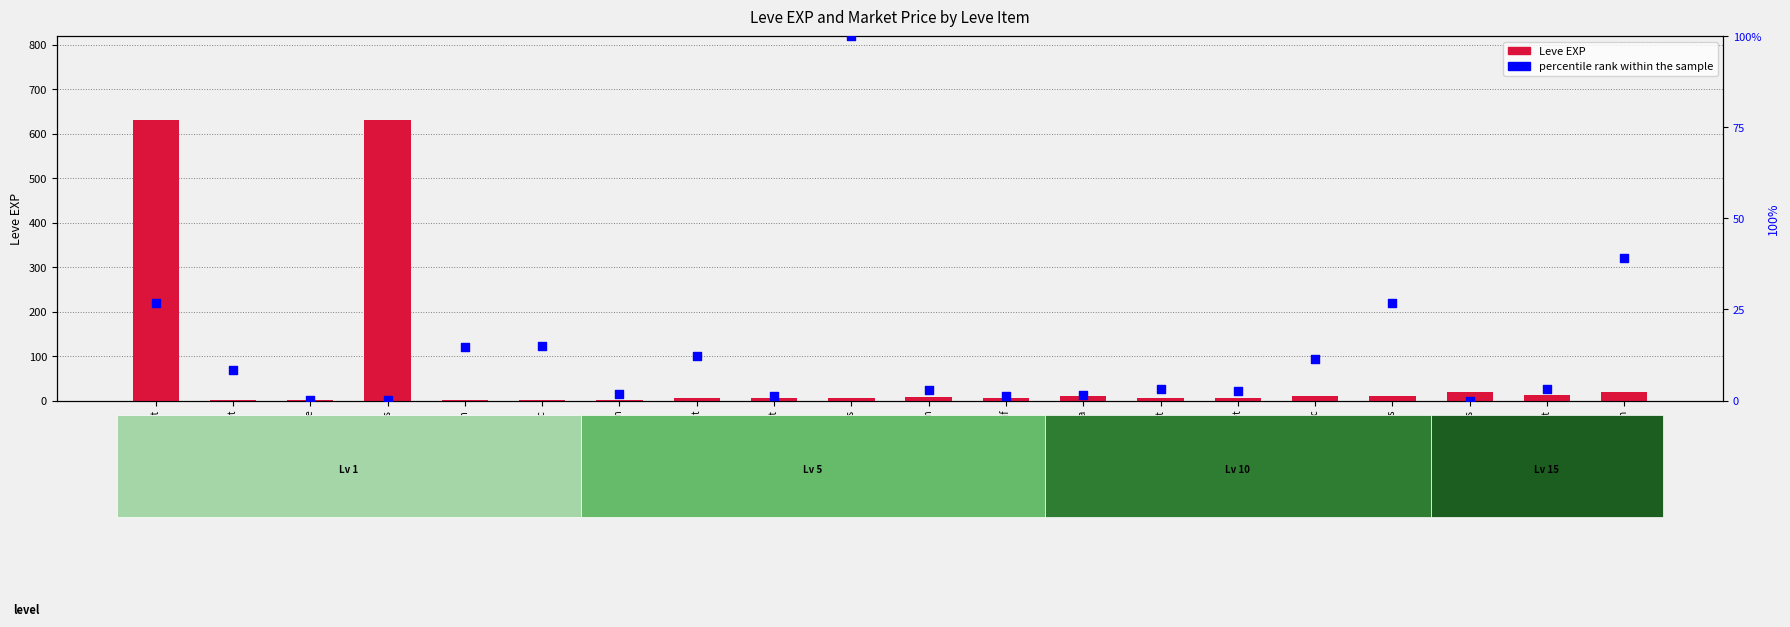

At how many categories does at least one series exceed 197?

2